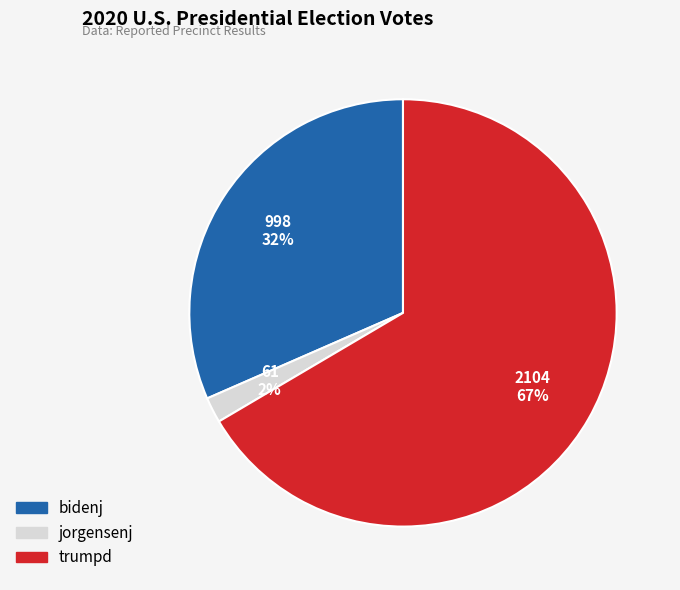

Between trumpd and jorgensenj, which is larger?

trumpd